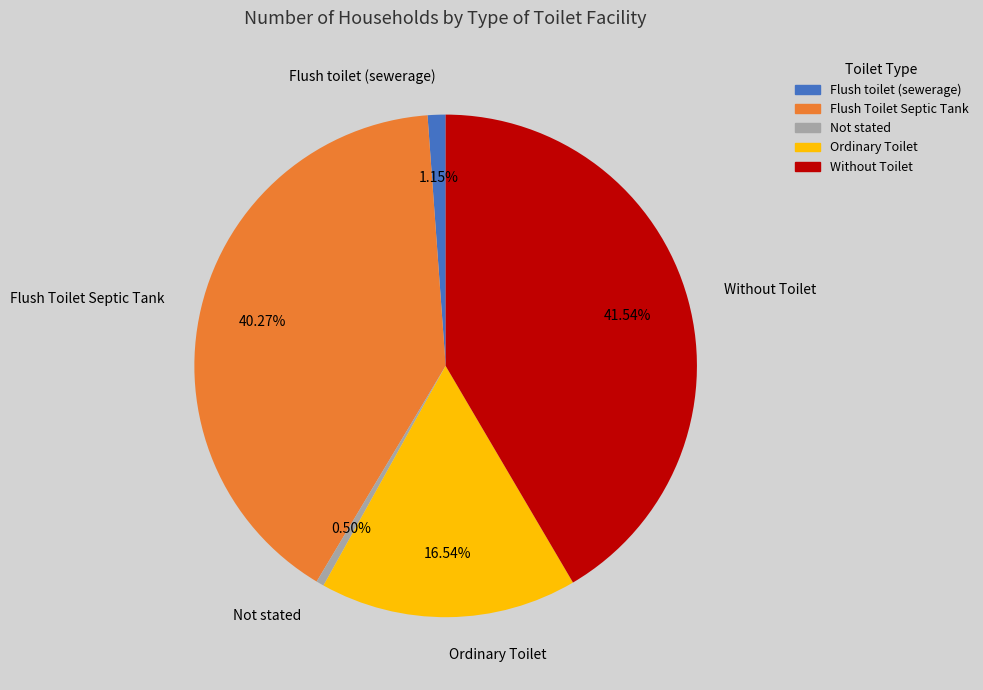

True or false: Flush toilet (sewerage) accounts for 11% of the total.

False